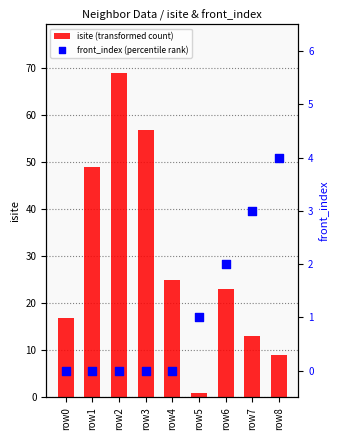

Is the value of front_index (percentile rank) at row3 greater than the value of isite (transformed count) at row0?

No